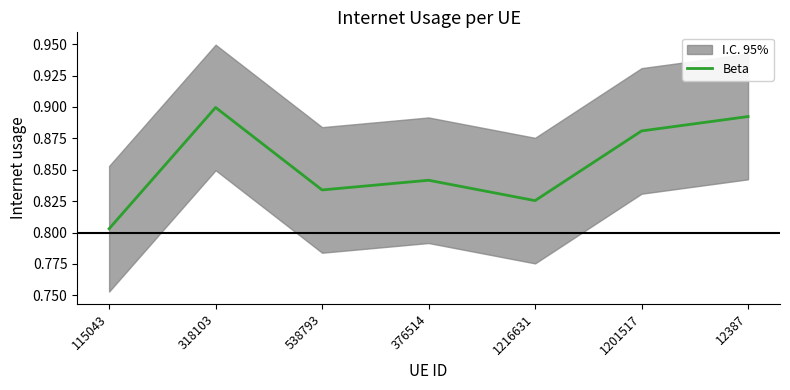

What is the sum of all values?

6.0